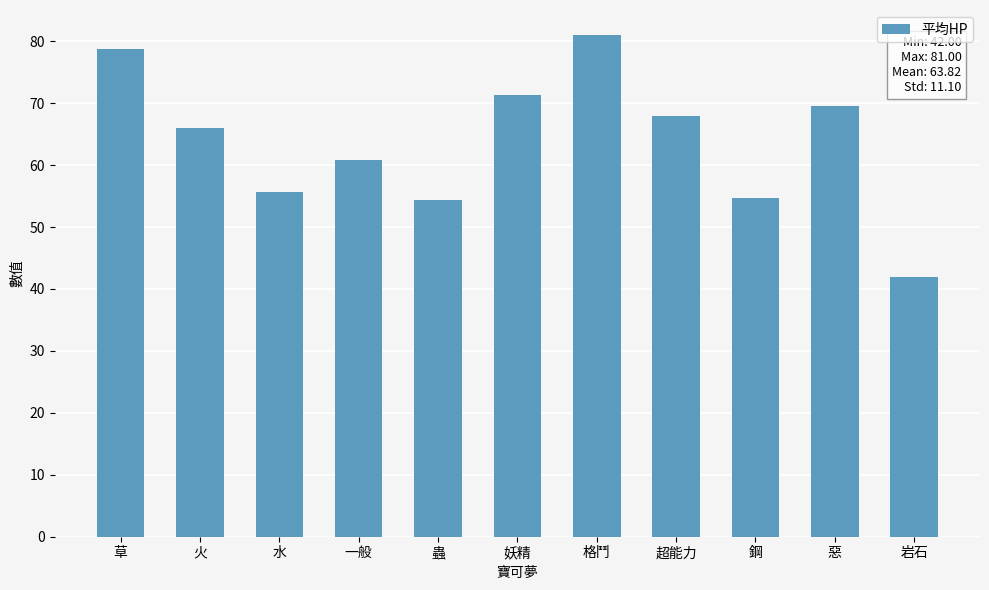

Are the bars horizontal?

No